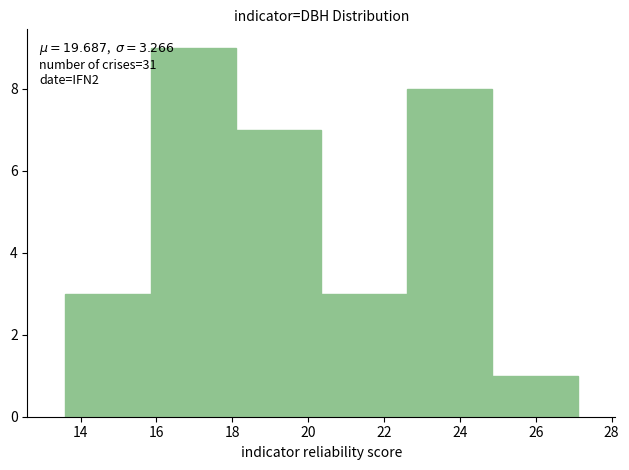

Which range on the x-axis has the tallest bar?

15.85 to 18.10